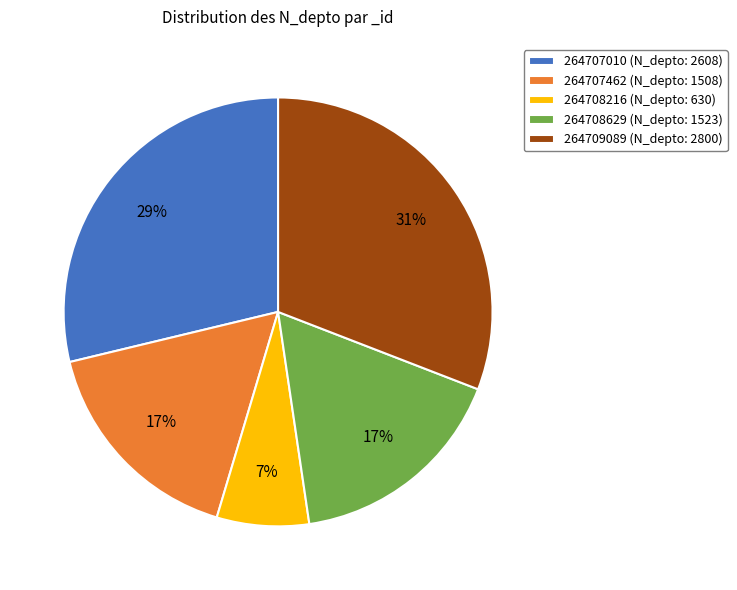

Is there any slice that represents more than half of the pie?

No